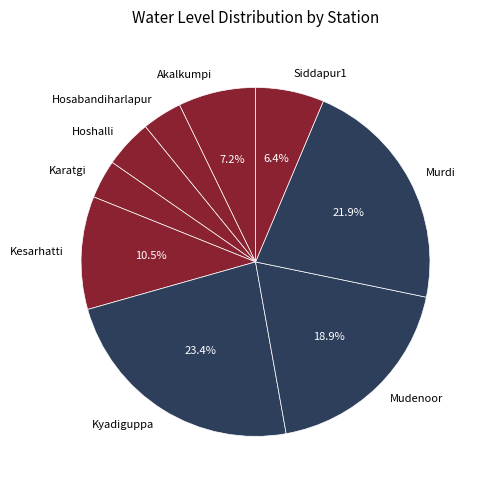

What percentage is the Hoshalli slice, to the nearest percent?

4%